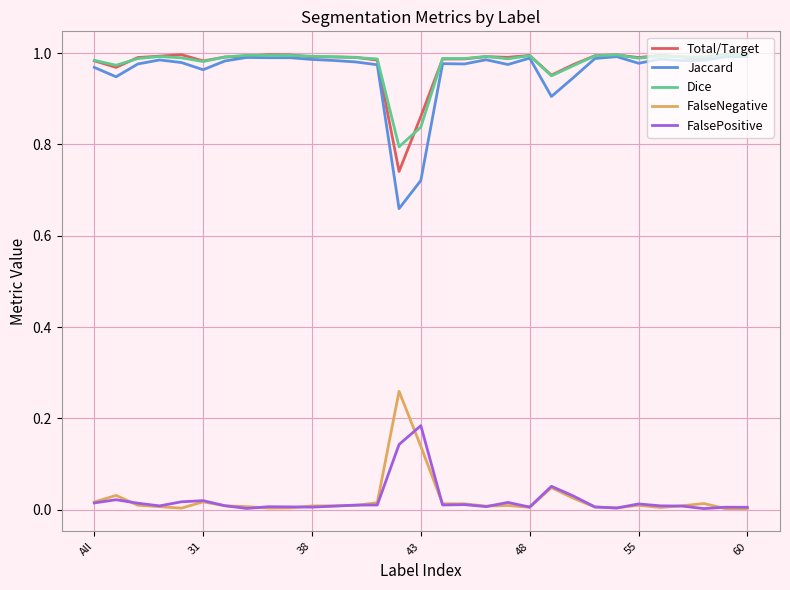

Which series has the largest range (max minus min)?

Jaccard